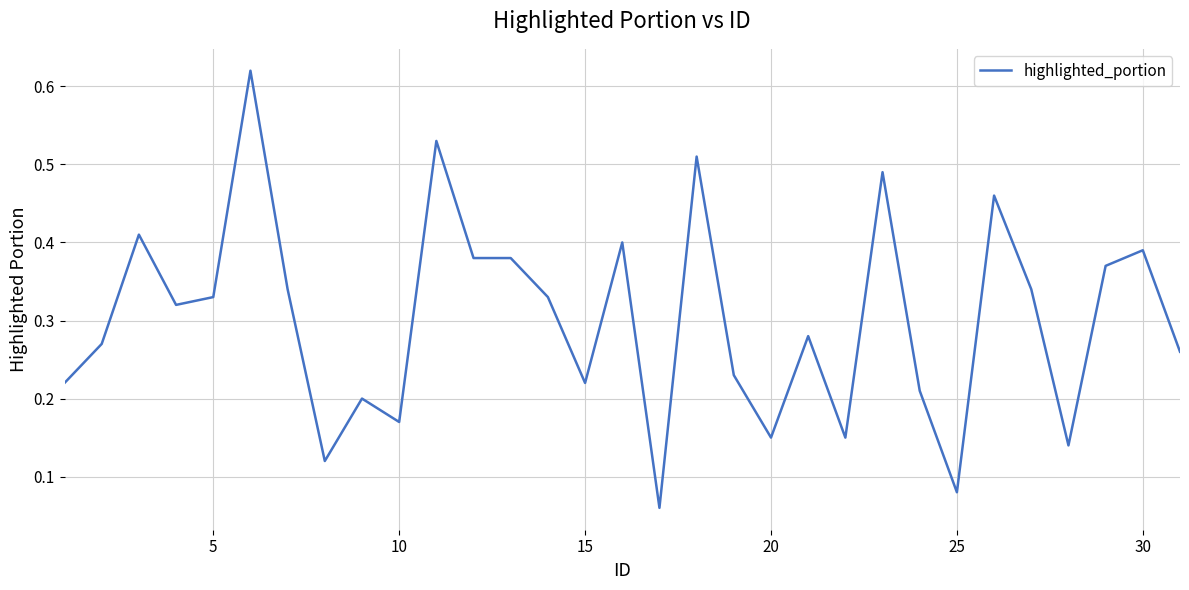

What is the difference between the maximum and minimum values?

0.6